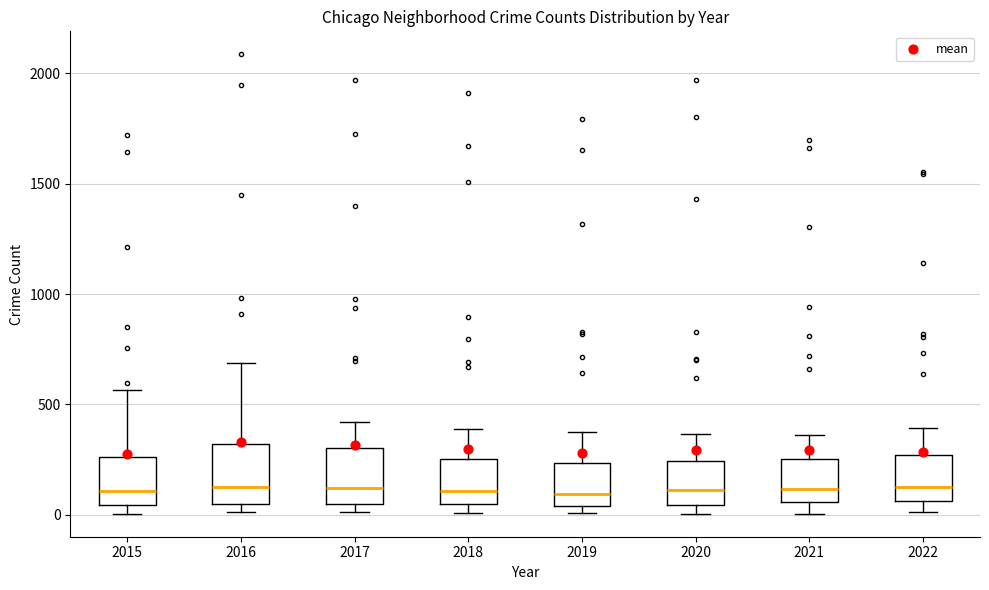

Where is the upper edge of the box at x = 2018 on the y-axis? The values are not printed on the chart, so give them approximately, as read against the axis.

250